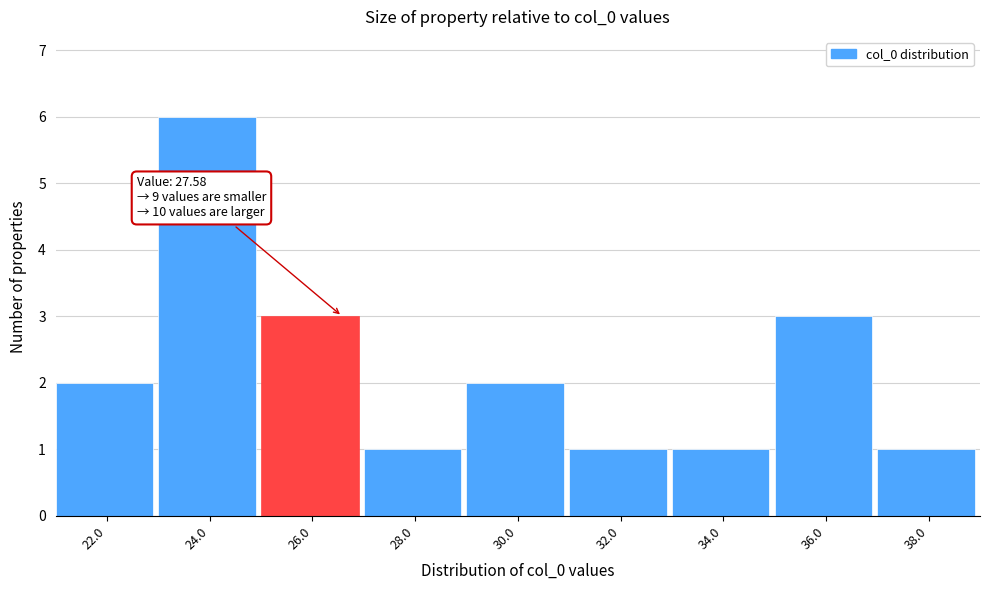

Reading right to left, list all the values displayed in this chart.

1	3	1	1	2	1	3	6	2